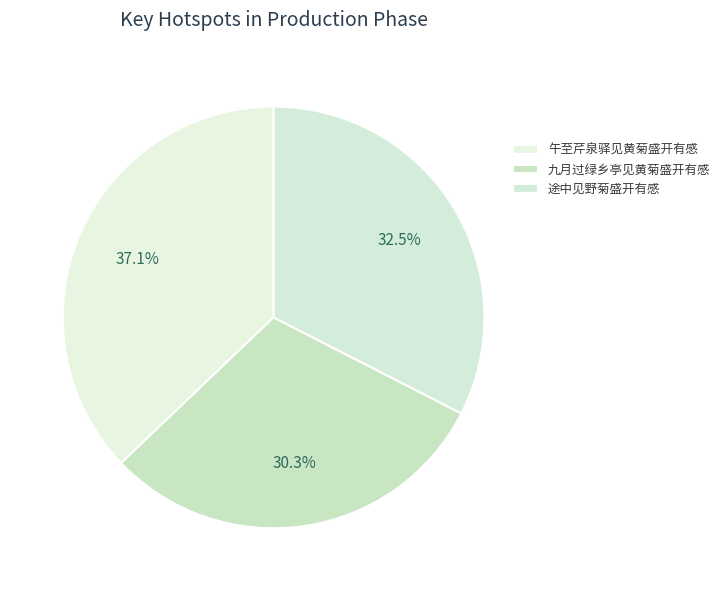

What is the largest slice in the pie chart?

午至芹泉驿见黄菊盛开有感